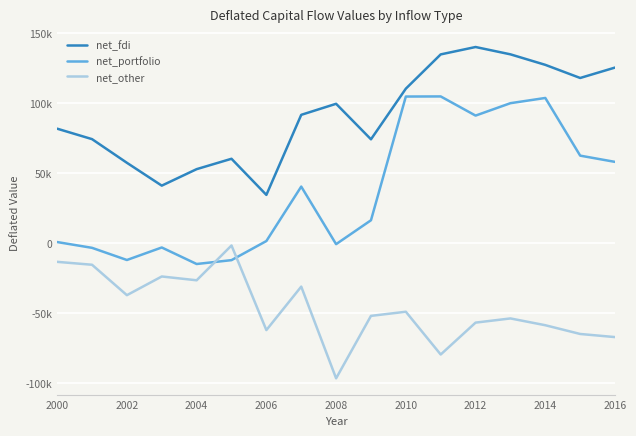

List the series in order of their peak value, lowest first.

net_other, net_portfolio, net_fdi